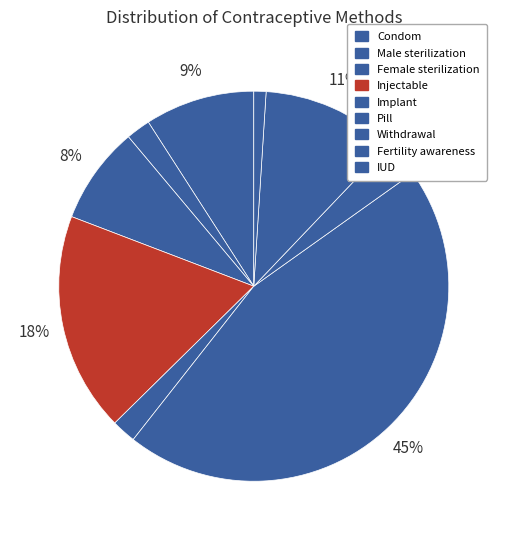

How much of the chart is everything except Fertility awareness?

88.9%